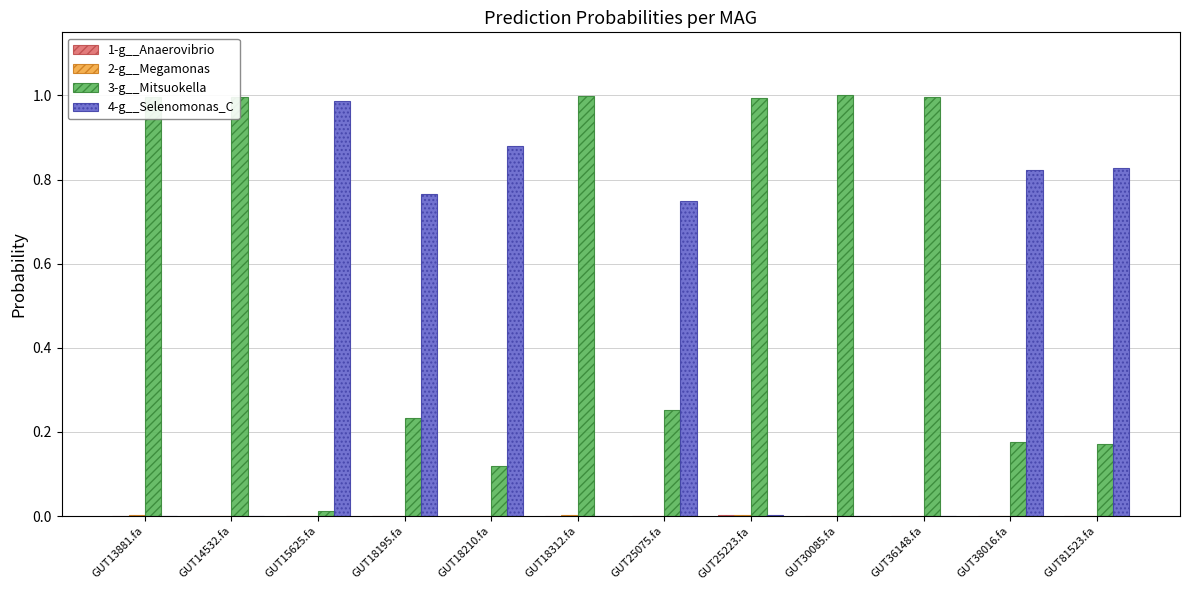

Which series has the largest total across all categories?

3-g__Mitsuokella